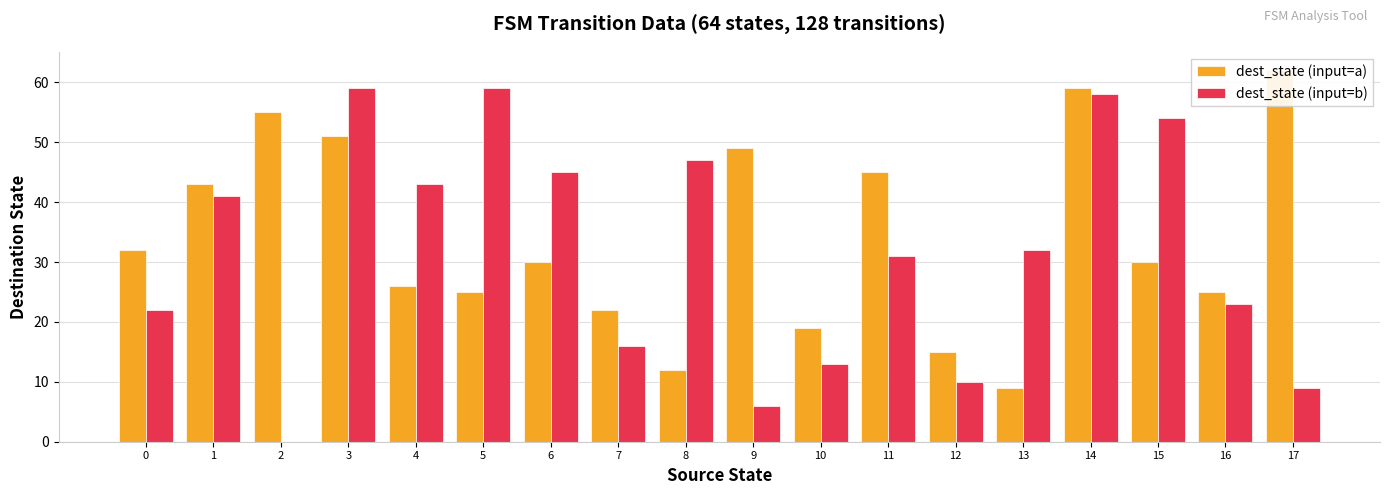

Which category has the lowest value in the dest_state (input=b) series?

2